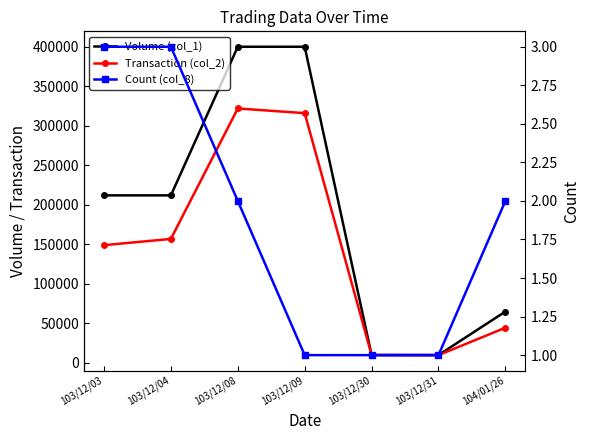

Where is Volume (col_1) nearest to the value 205000?

103/12/03